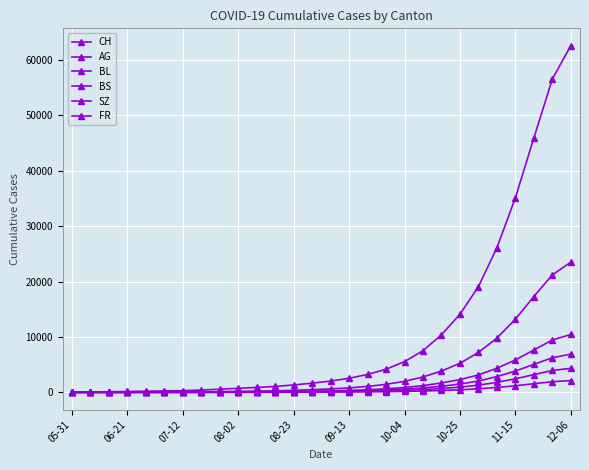

Is this an area chart (filled region under the line)?

No